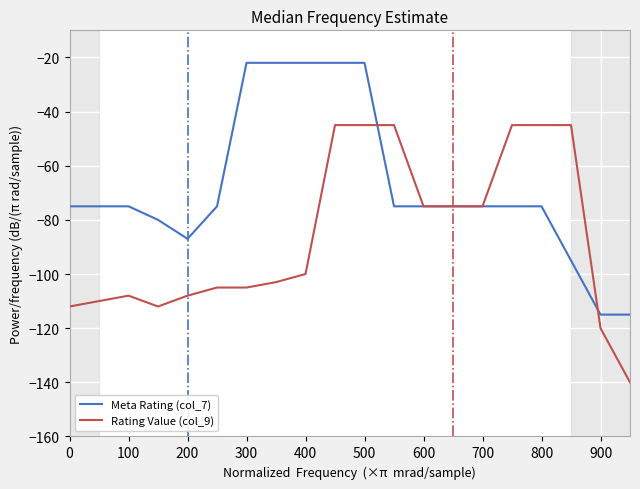

Rank the series by their maximum value, from lowest to highest.

Rating Value (col_9), Meta Rating (col_7)